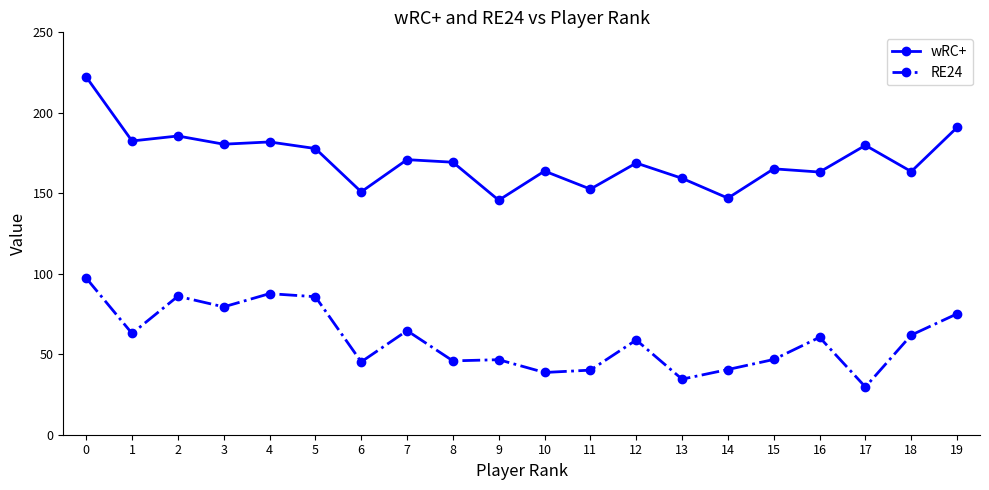

List the series in order of their overall mean, lowest first.

RE24, wRC+